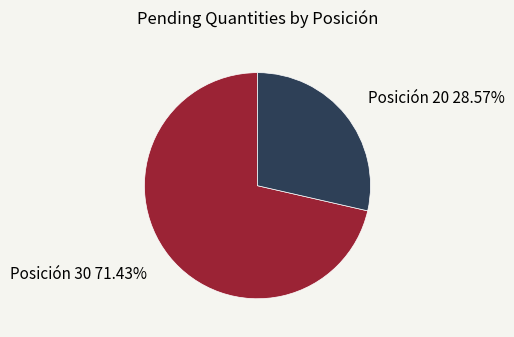

Combined, do Posición 30 and Posición 20 account for over 50%?

Yes